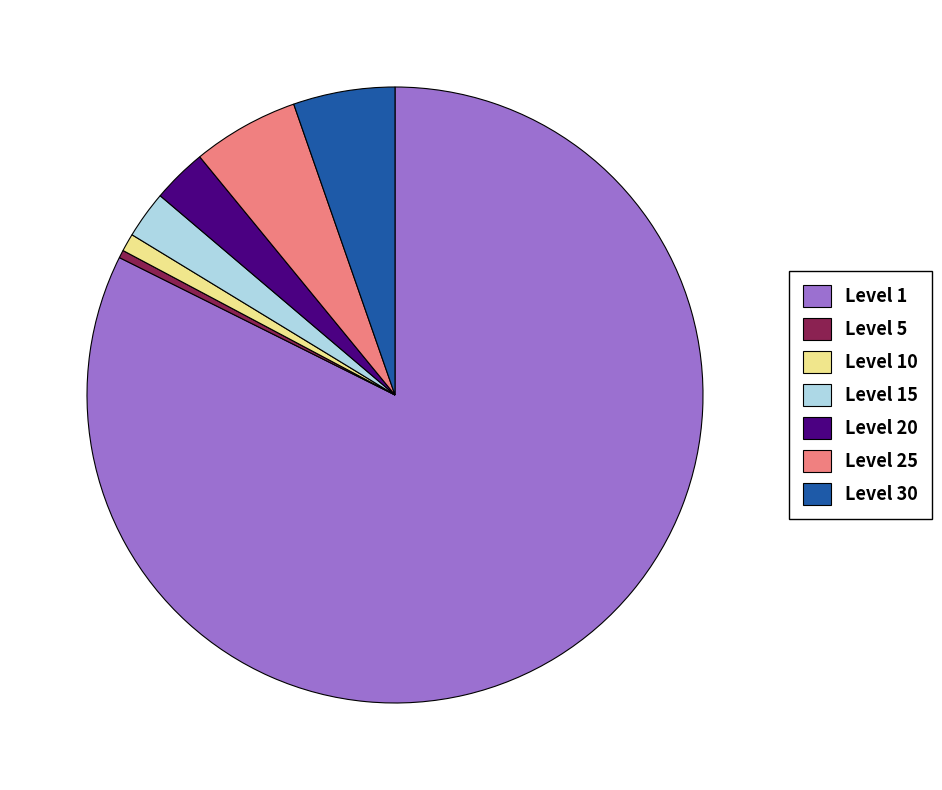

What is the majority slice?

Level 1